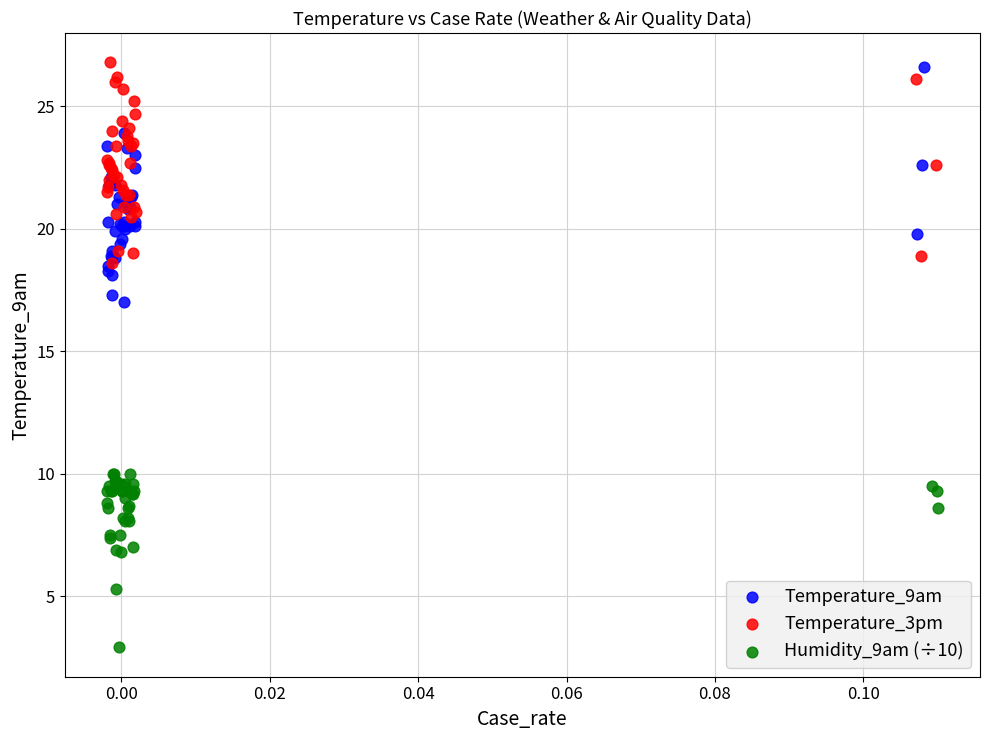

Which series reaches the minimum Y coordinate?

Humidity_9am (÷10)